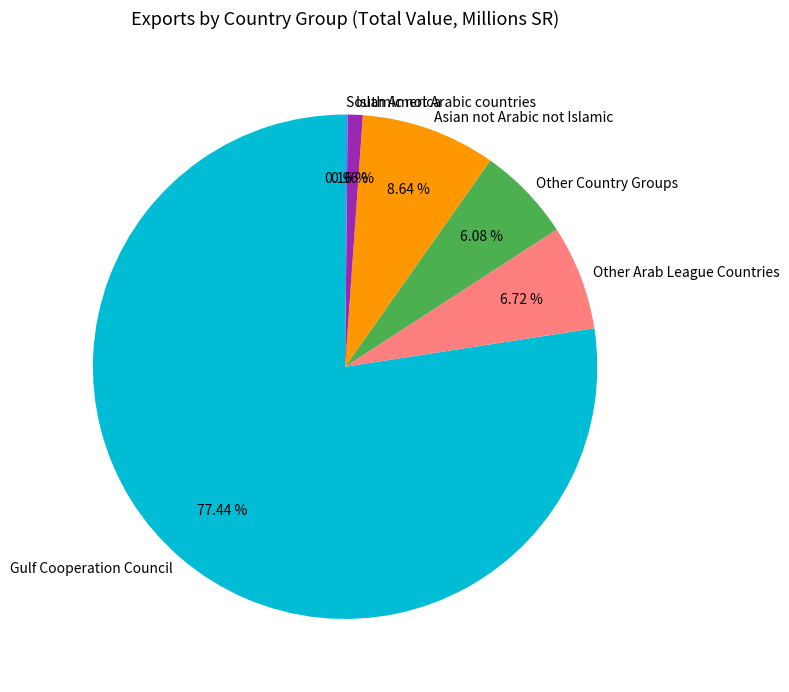

True or false: Islamic not Arabic countries accounts for 13% of the total.

False